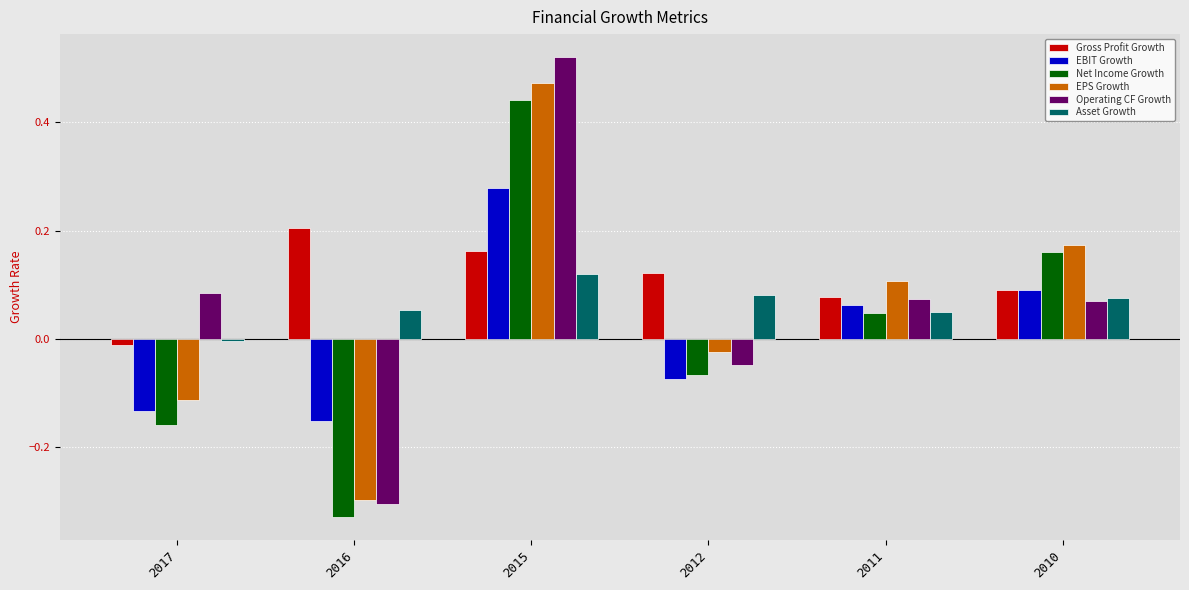

What are all the series names shown in the legend?

Gross Profit Growth, EBIT Growth, Net Income Growth, EPS Growth, Operating CF Growth, Asset Growth